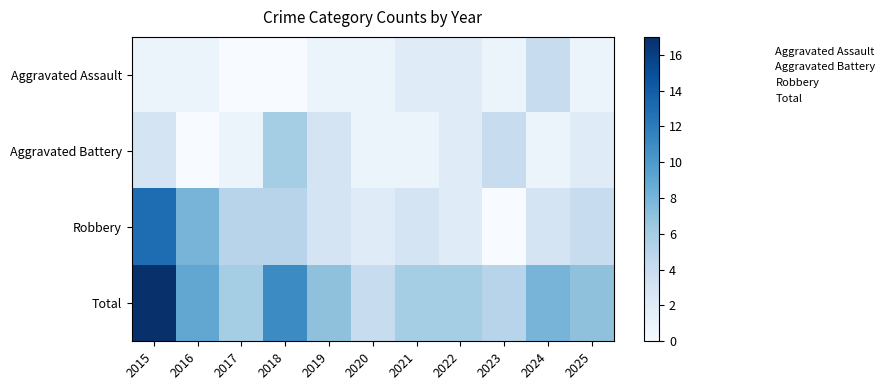

Which has a higher value, 2022 or 2018?

2022